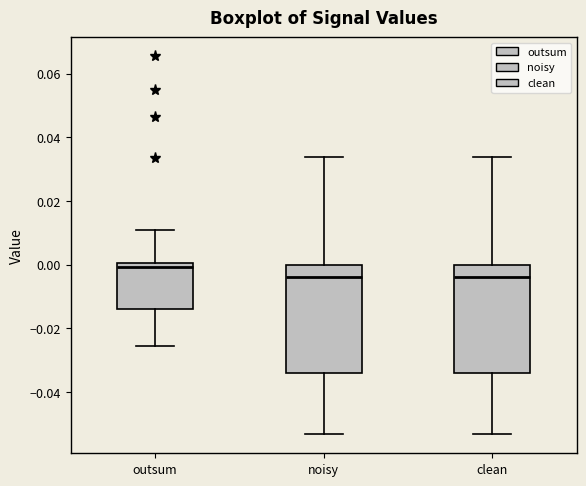

Reading left to right, transcribe this box plot: for each box, give where its median line is, the range the box spans, and where its two whiskers end, as read against the y-axis. The values are not printed on the chart, so give them approximately, as read against the axis.

outsum: median 0.000 (just below the box's upper edge), box -0.014 to 0.000, whiskers -0.026 to 0.012
noisy: median -0.004, box -0.034 to 0.000, whiskers -0.054 to 0.034
clean: median -0.004, box -0.034 to 0.000, whiskers -0.054 to 0.034